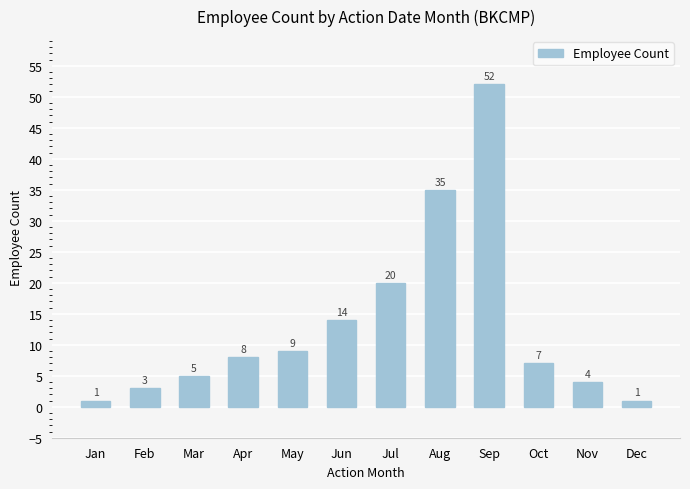

What is the sum of all values?

159